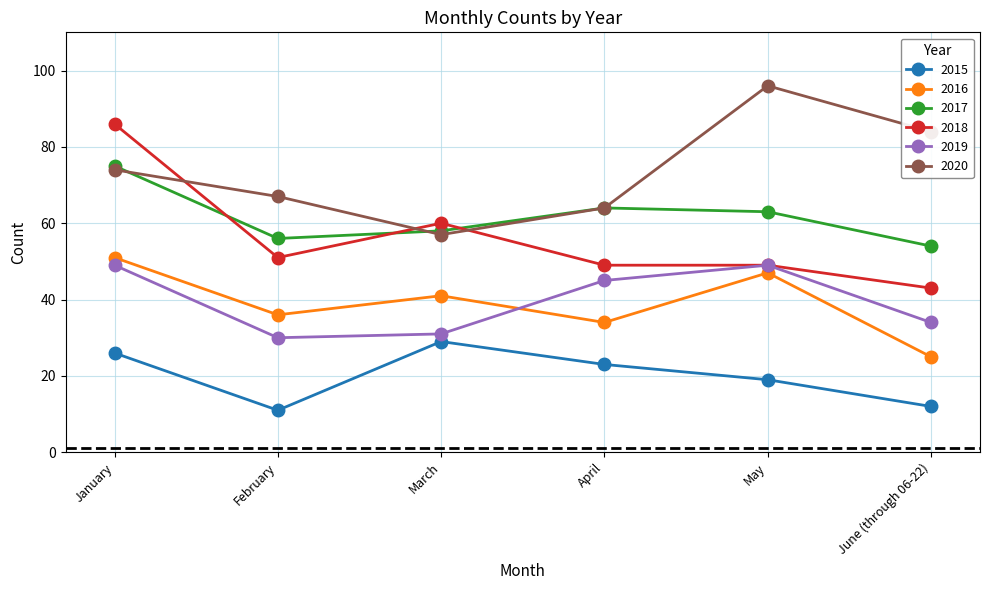

Which category has the highest value in the 2017 series?

January